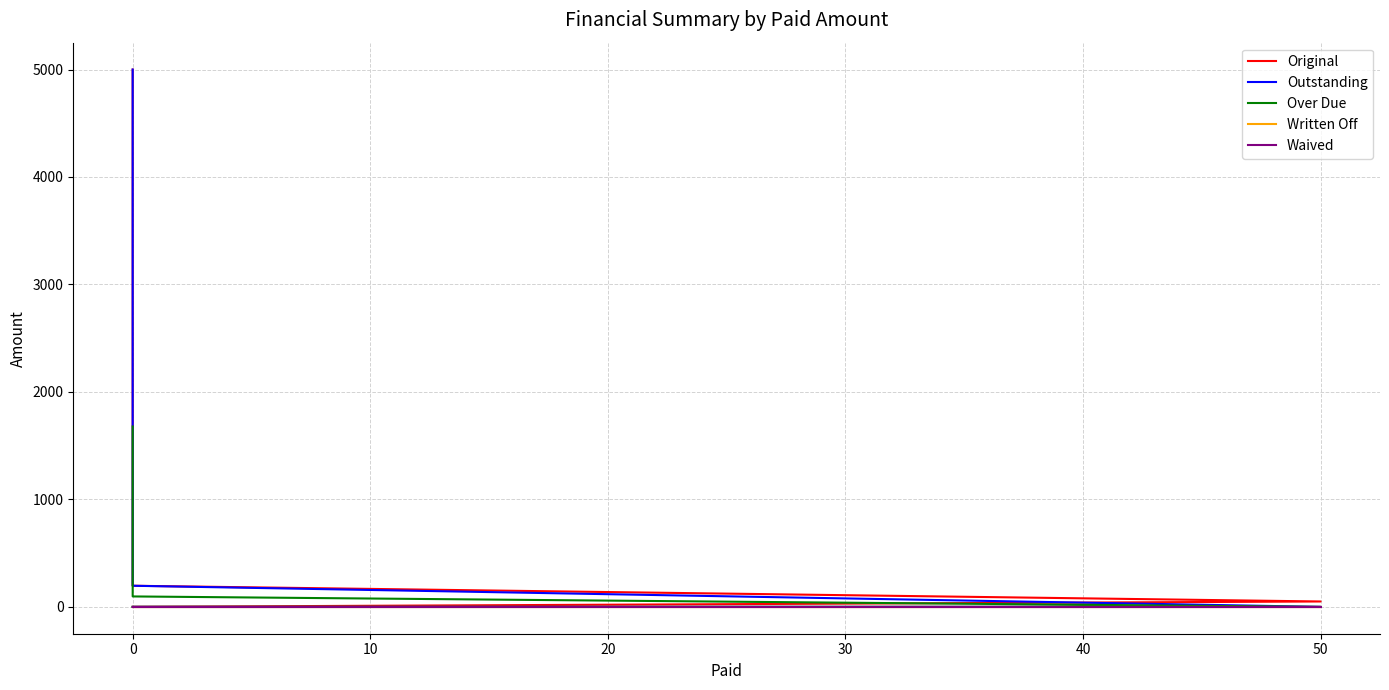

At how many categories does at least one series exceed 2437?

1